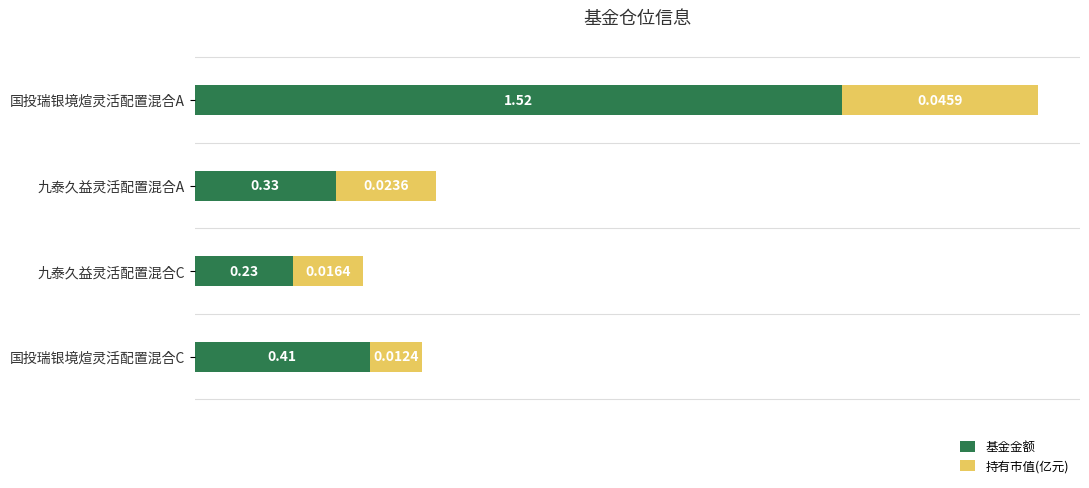

What is the average value of the 基金金额 series?

0.6